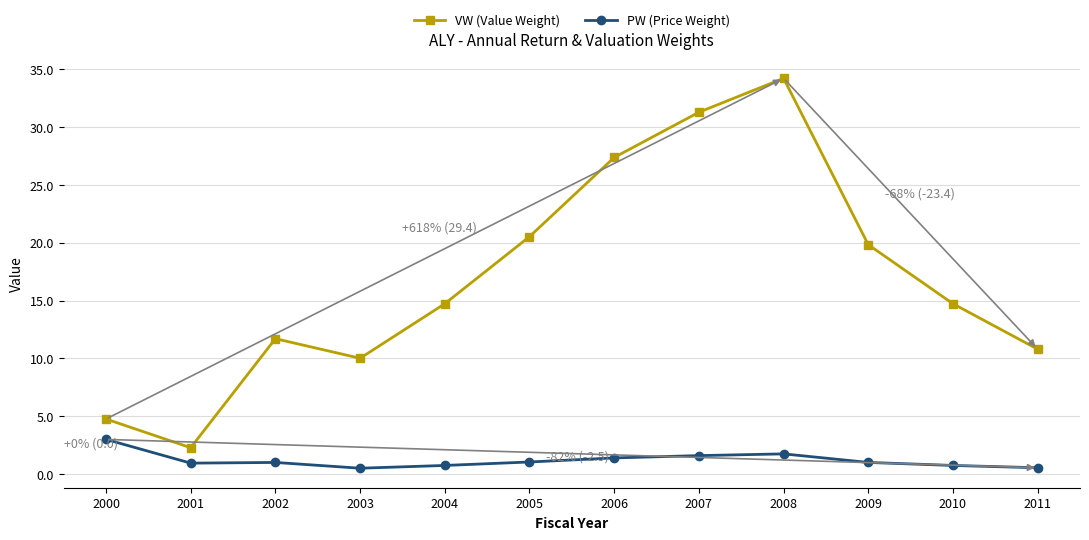

Rank the series at 2005 from lowest to highest value.

PW (Price Weight), VW (Value Weight)